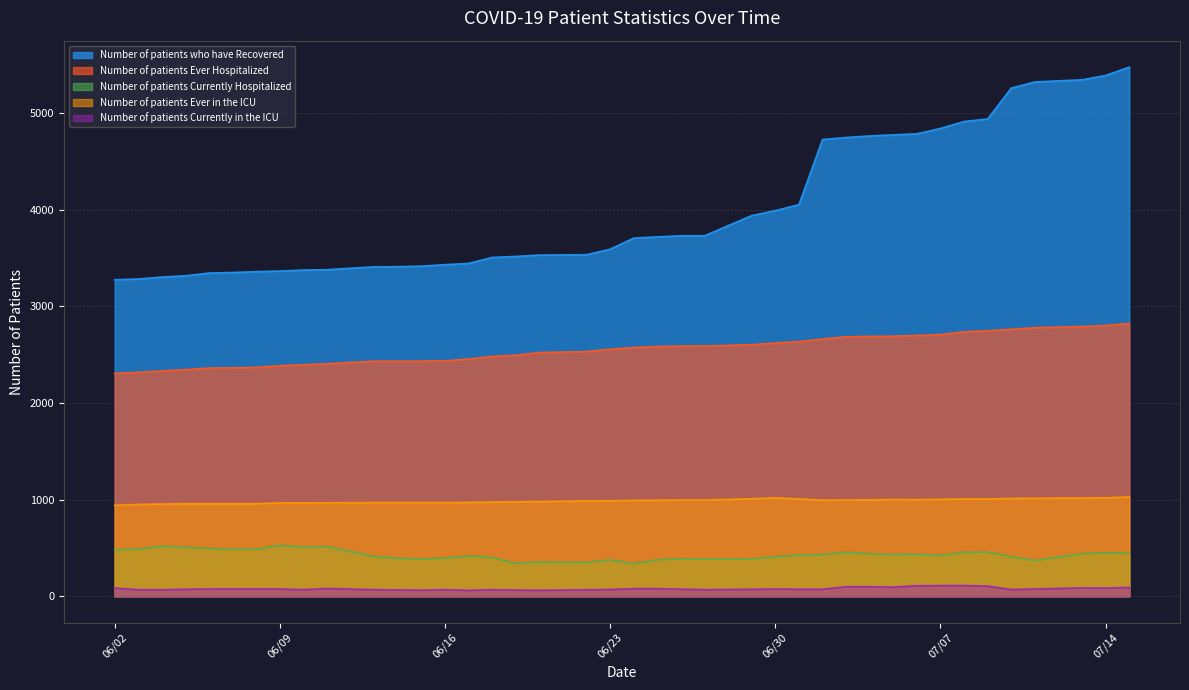

Where does the Number of patients who have Recovered series first go above 3706?

06/25/2020